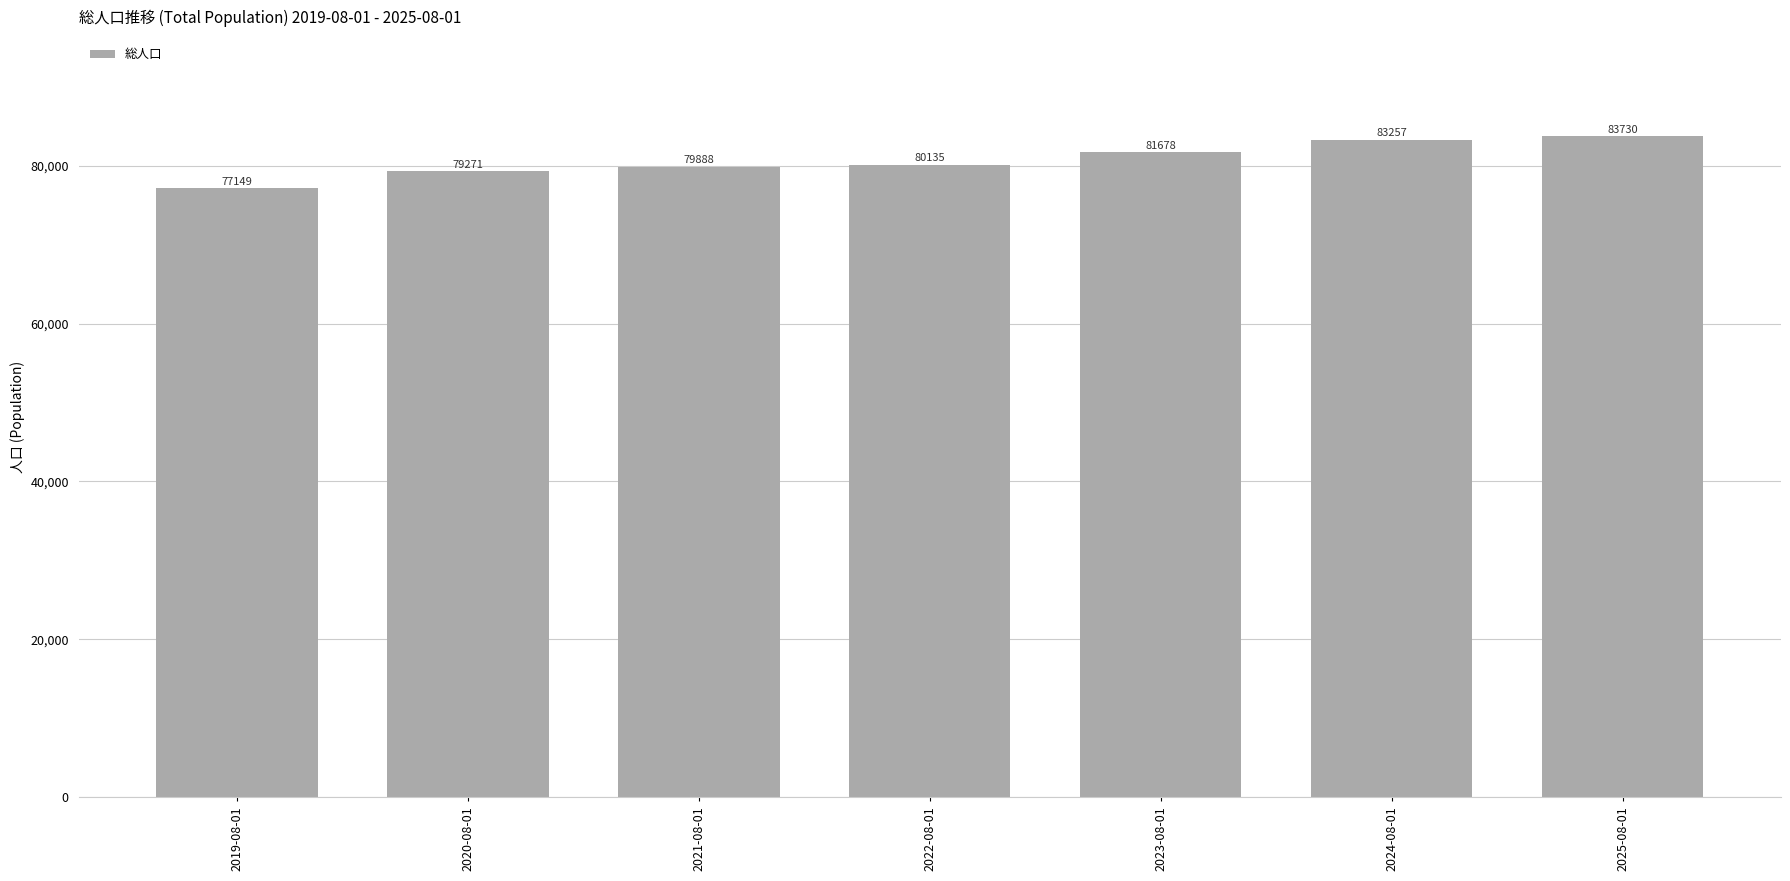

Approximately how many times larger is the value at 2023-08-01 compared to 2019-08-01?

1.1